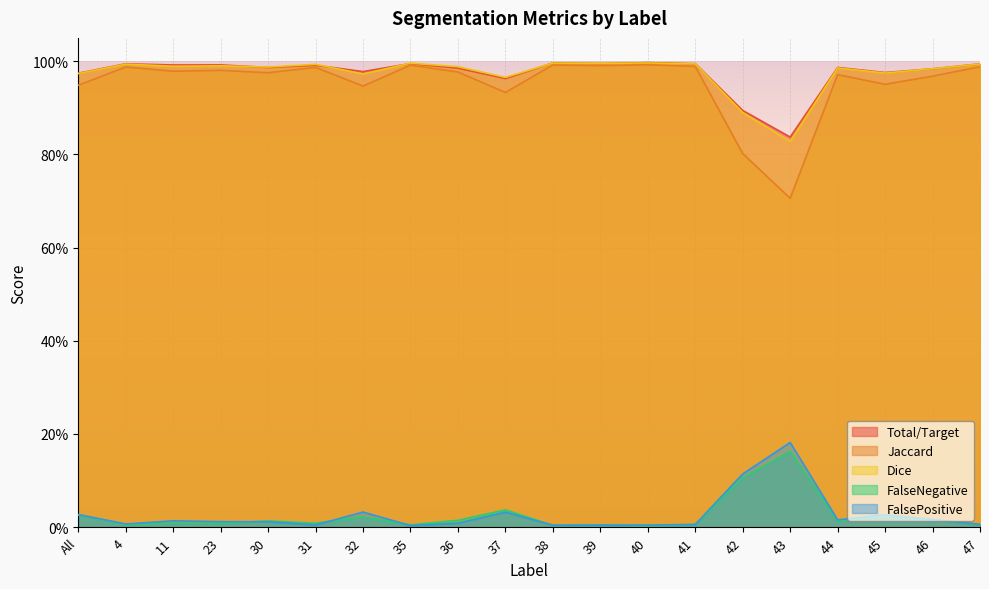

True or false: Jaccard and Dice intersect in this chart.

False